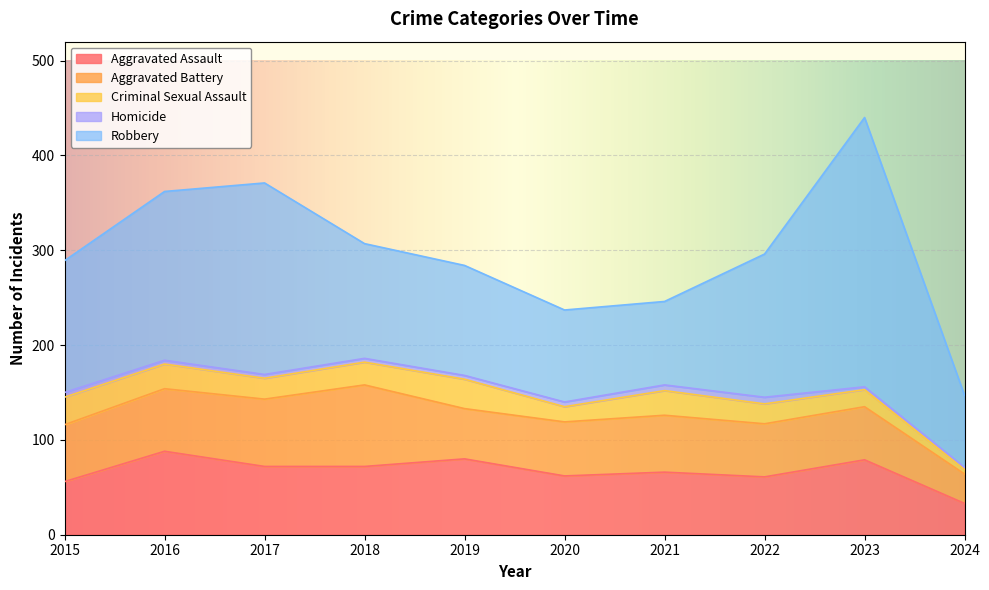

True or false: Criminal Sexual Assault and Homicide cross at least once.

False